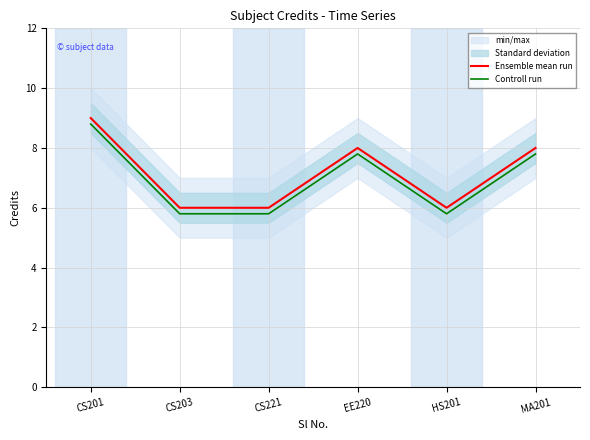

What value does the Ensemble mean run series have at HS201?

6.0